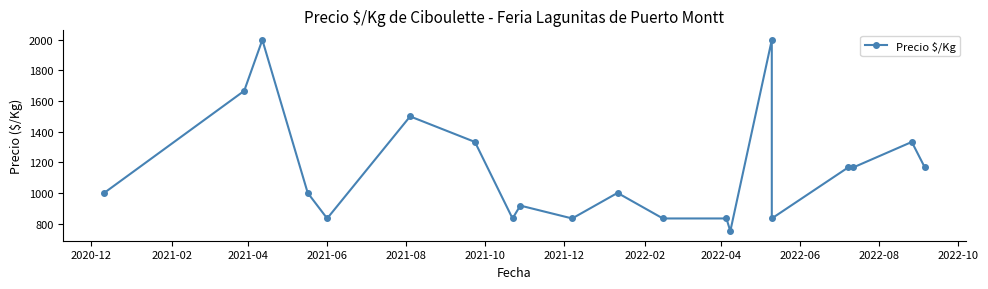

Reading right to left, what are all the values shown in this chart?

1167	1333	1167	1167	833	2000	750	833	833	1000	833	917	833	1333	1500	833	1000	2000	1667	1000